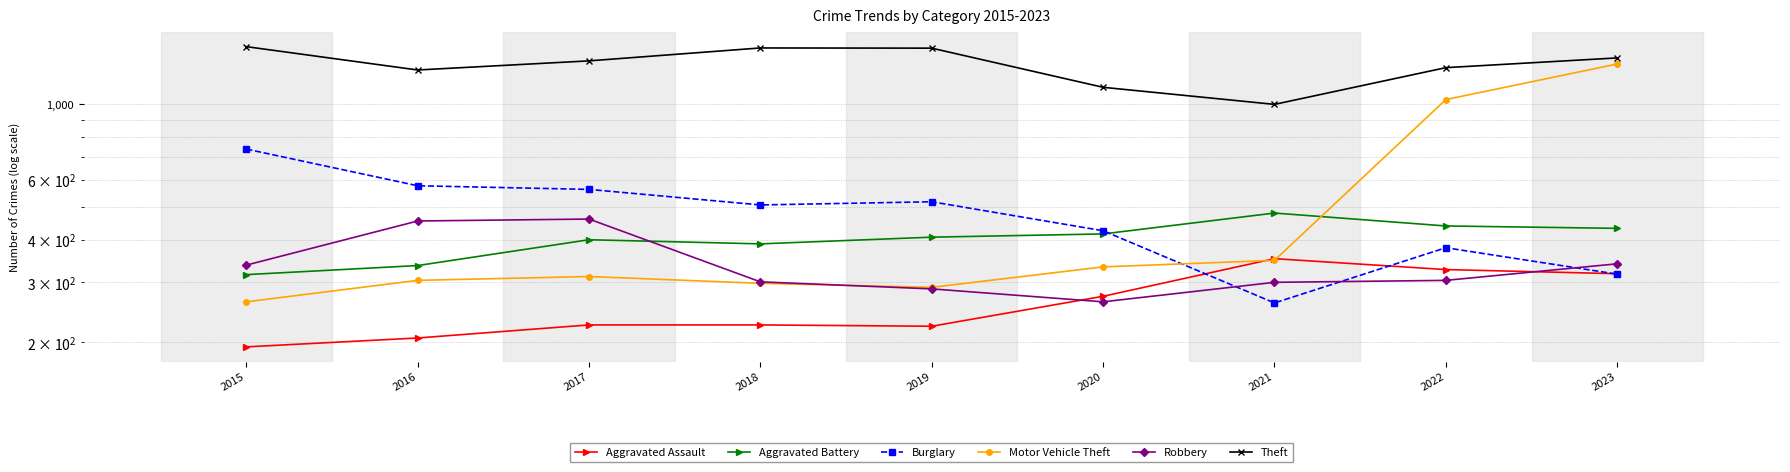

What is the highest value of the Aggravated Battery series?

479